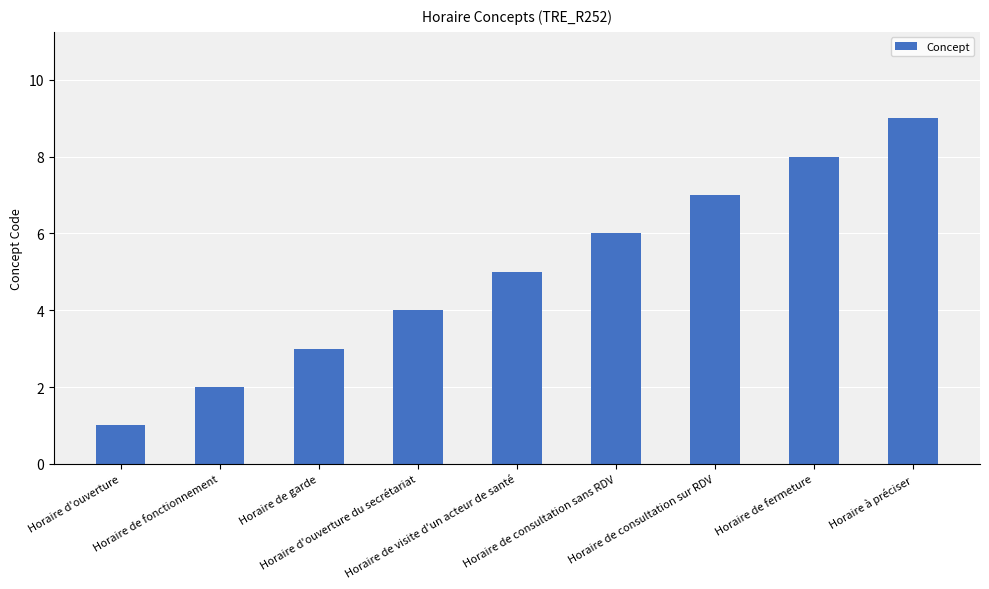

What is the sum of the values at Horaire de consultation sur RDV and Horaire de fonctionnement?

9